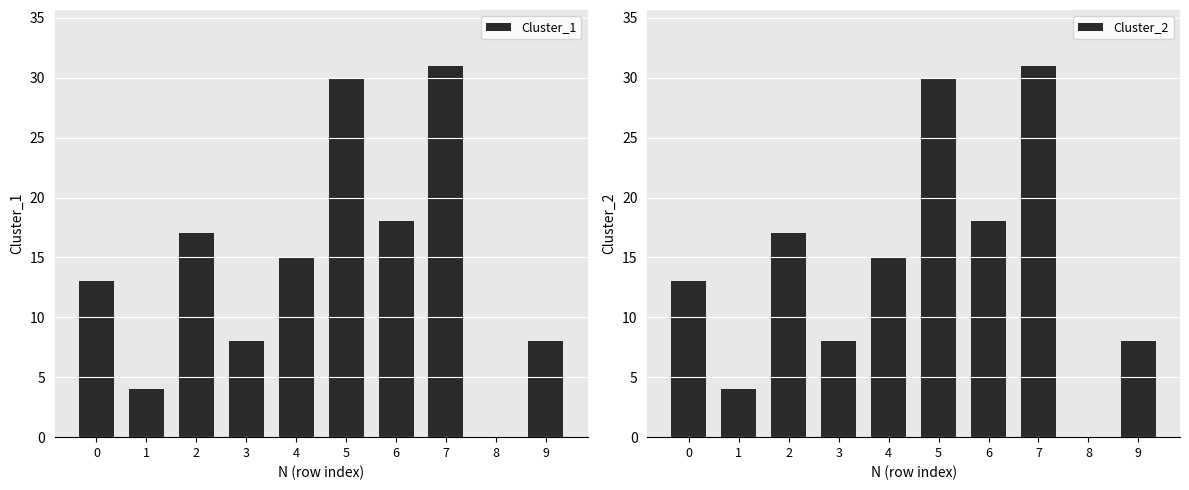

At which label does Cluster_2 reach its minimum?

8